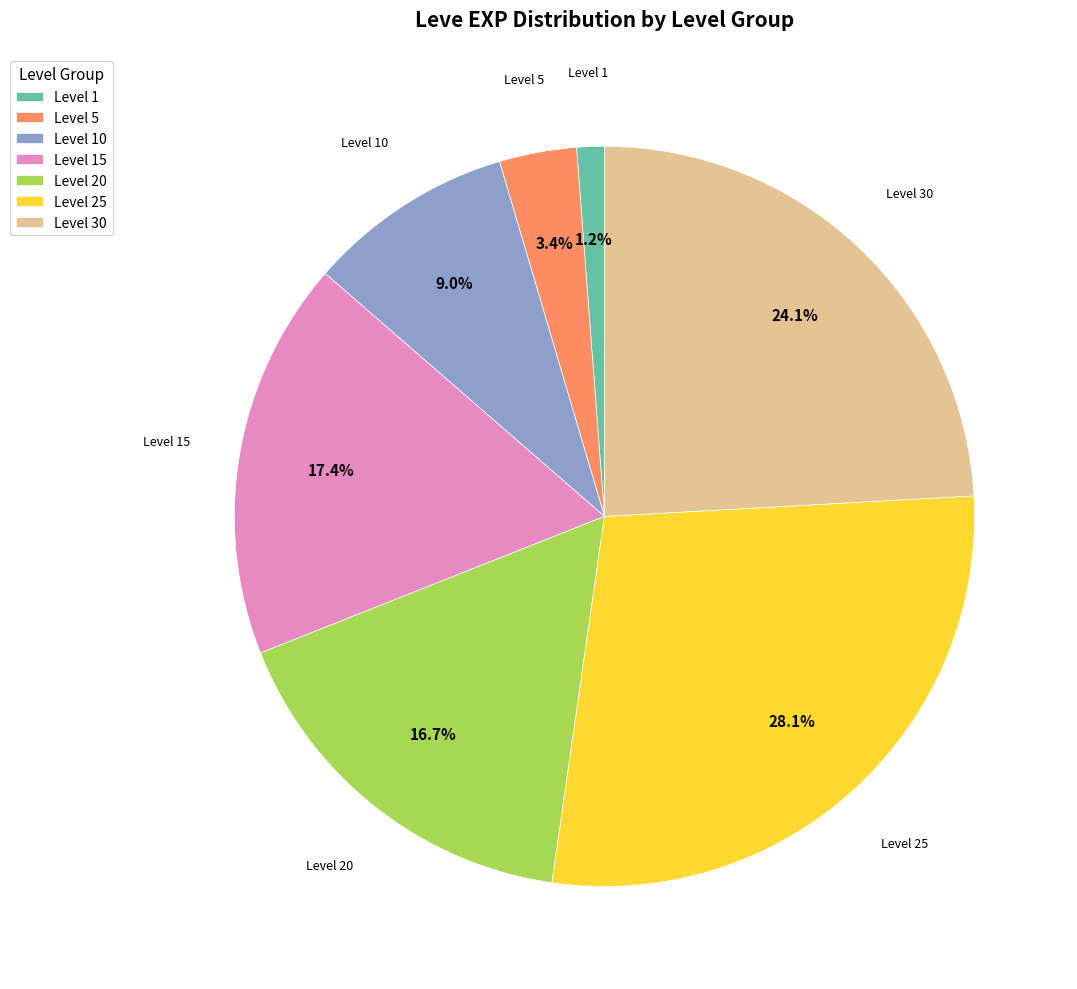

To the nearest percent, what is the difference between the largest and smallest slice percentages?

27%